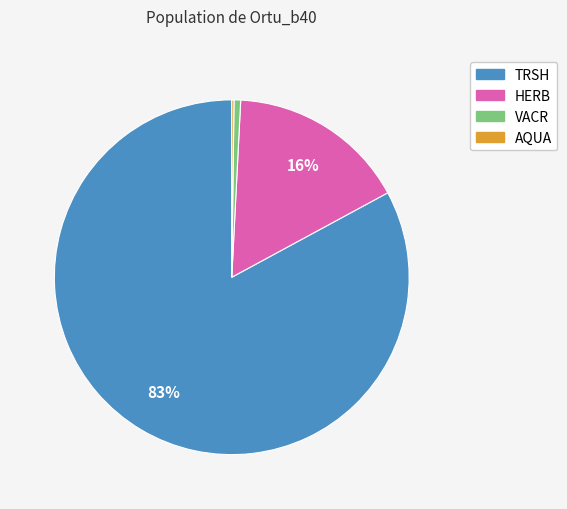

Which has a higher value, TRSH or VACR?

TRSH